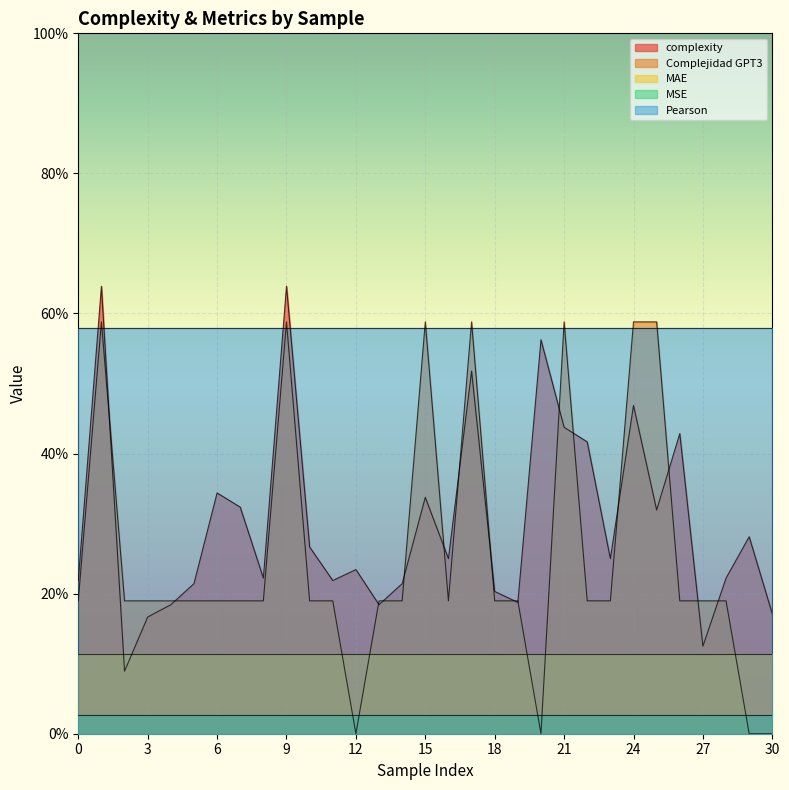

The value of complexity at 28 is 0.1. True or false?

False